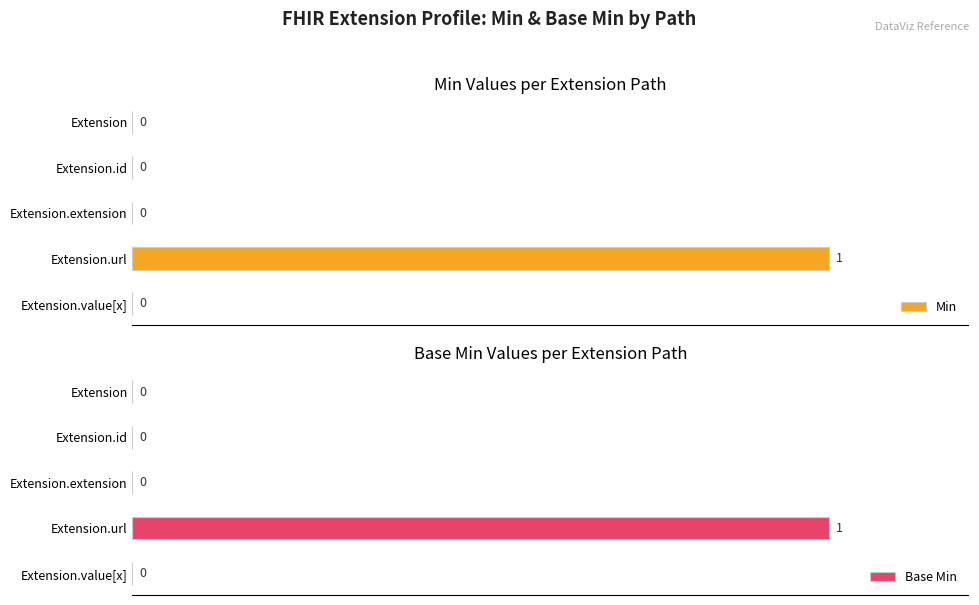

How many Min values are between 0 and 1?

5